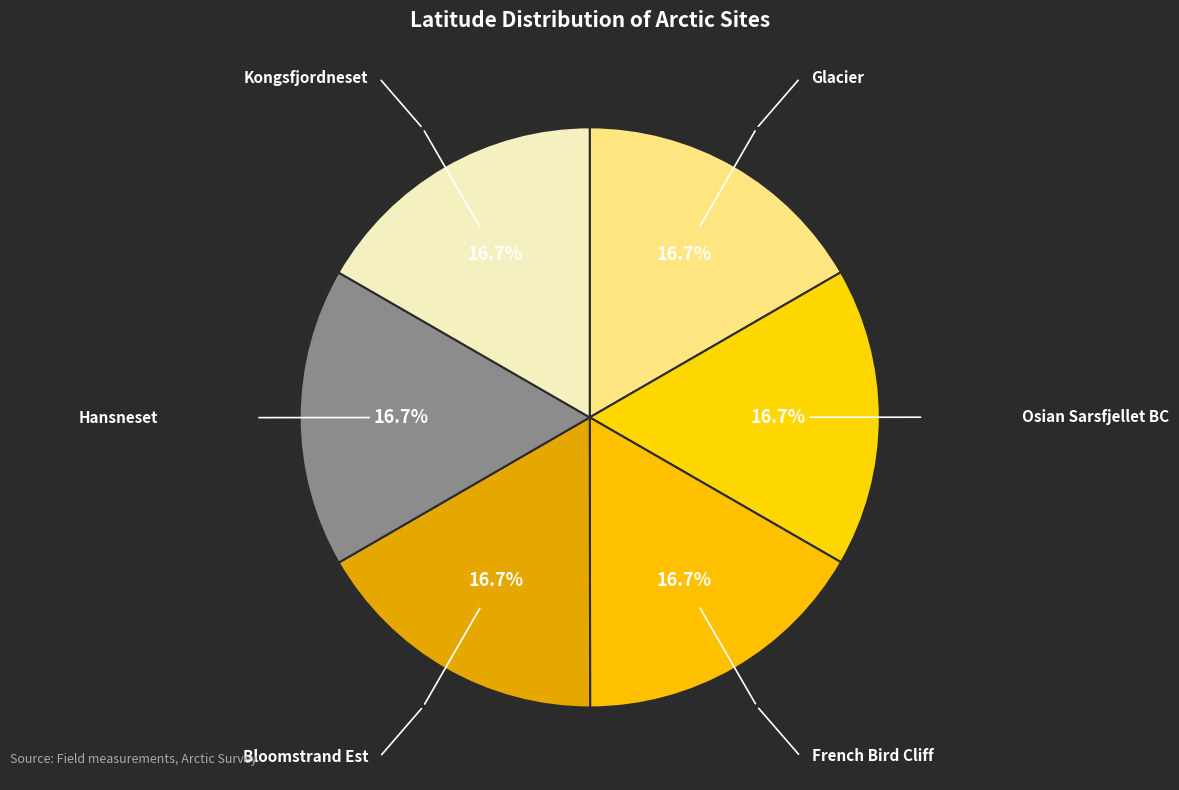

How many segments does this pie chart have?

6